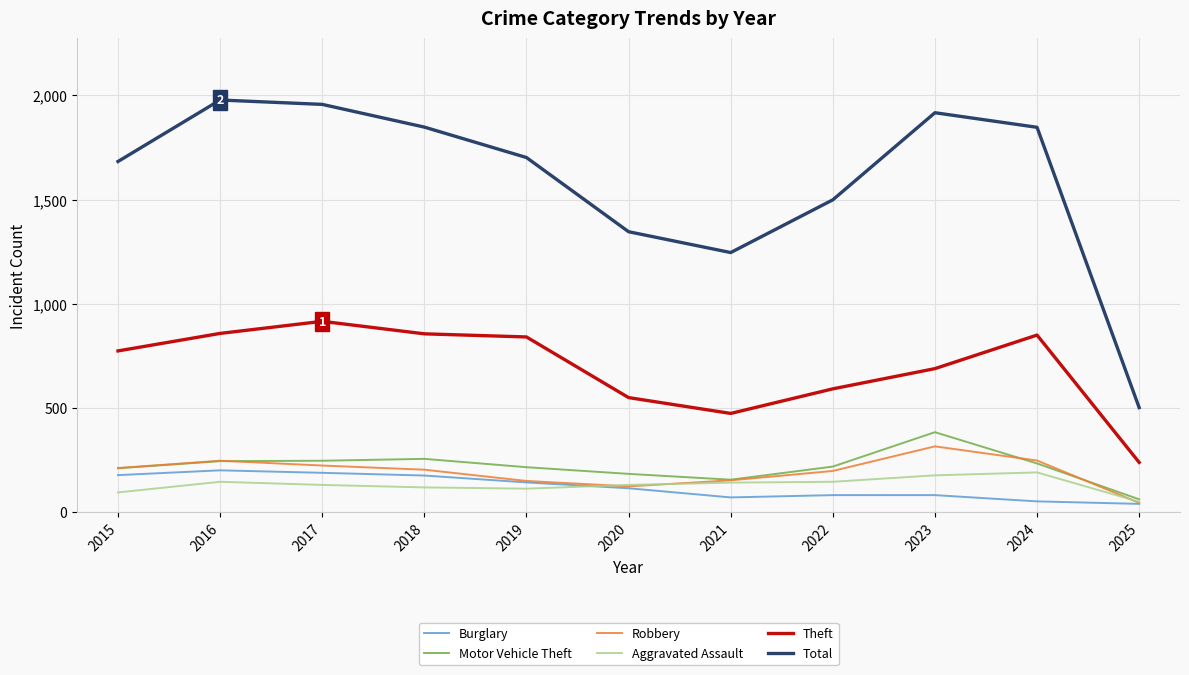

Count the number of categories in the chart.

11